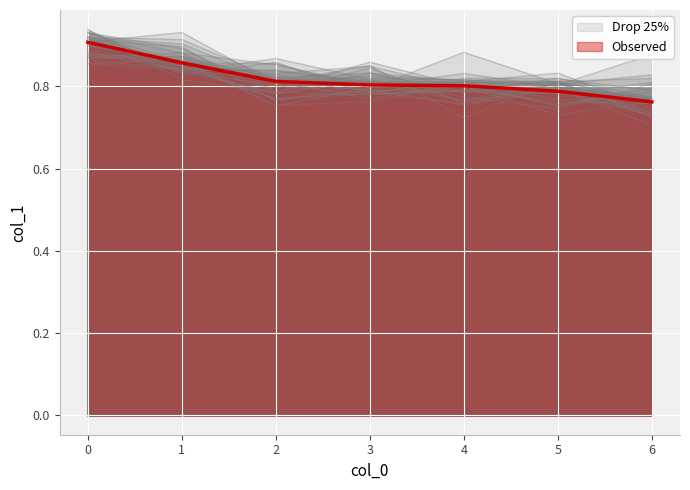

Reading right to left, extract all data points from this chart.

0.8	0.8	0.8	0.8	0.8	0.9	0.9